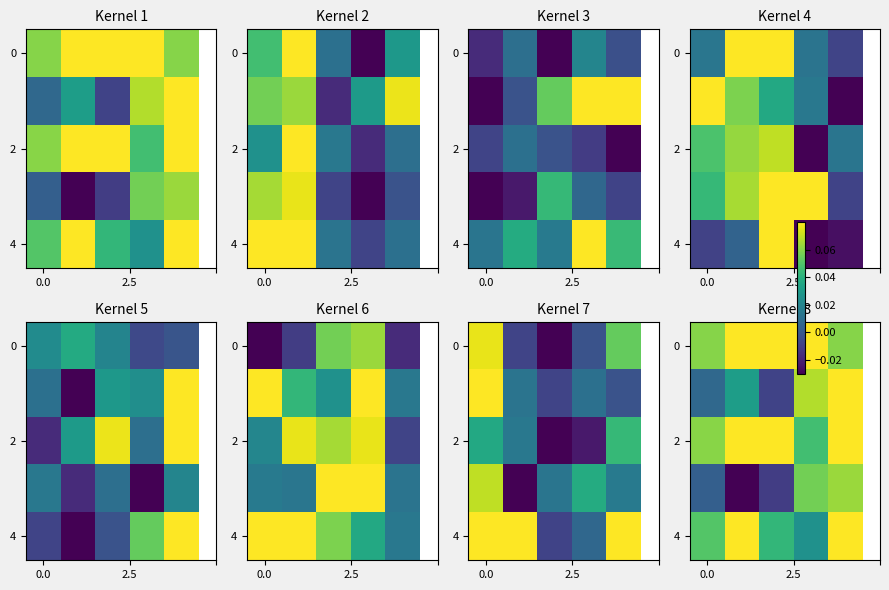

The value of 4 at 0.0 is 0.1. True or false?

True